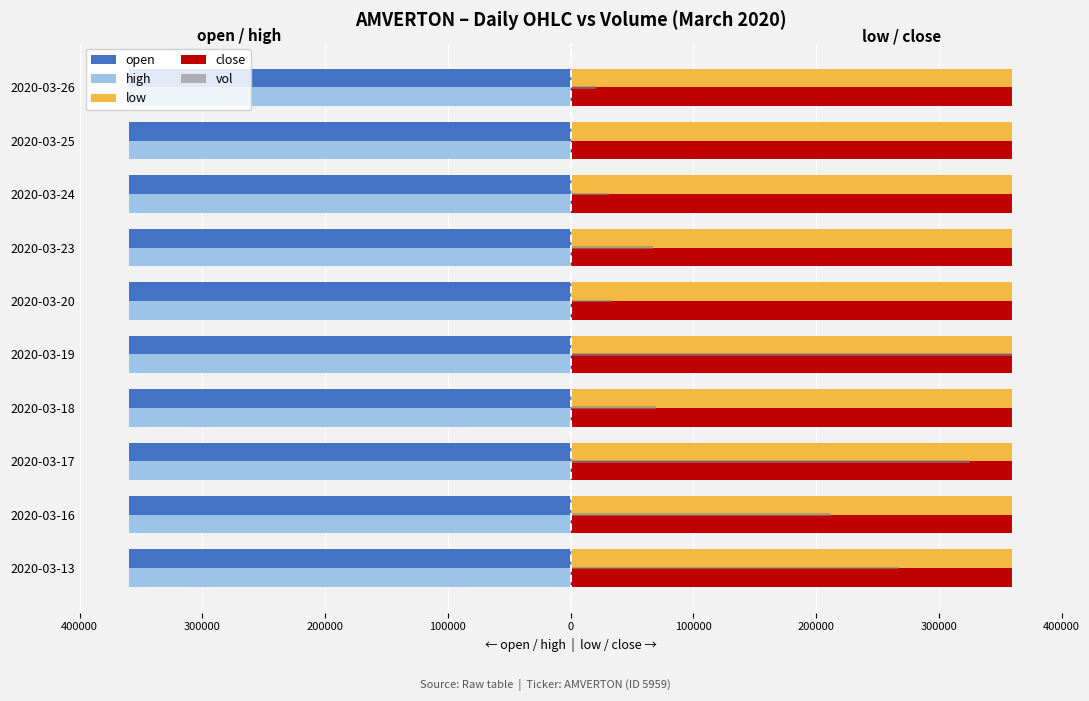

What is the average value of the close series?

0.3